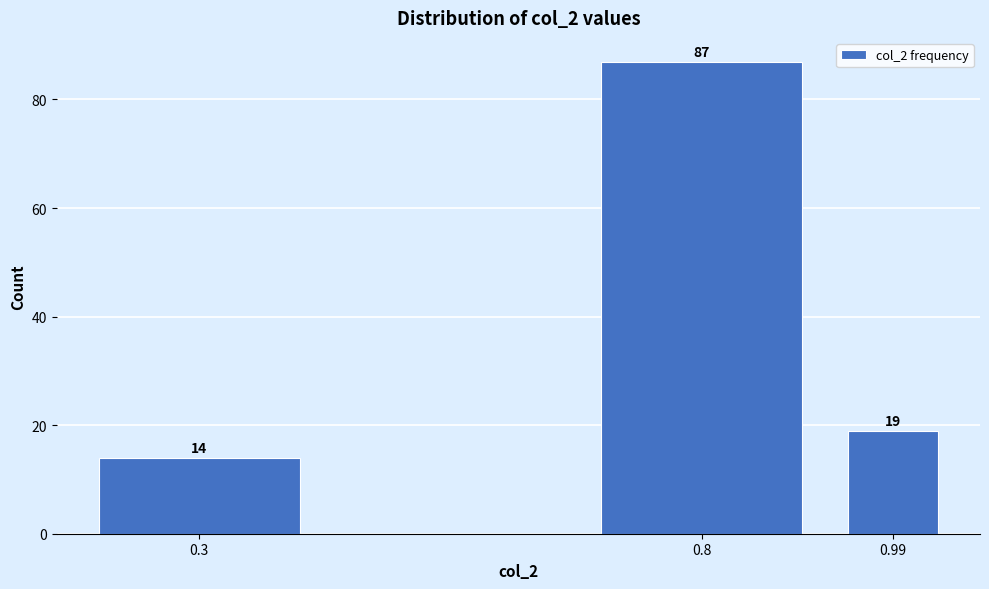

Reading left to right, what are all the values shown in this chart?

0.3=14	0.8=87	0.99=19